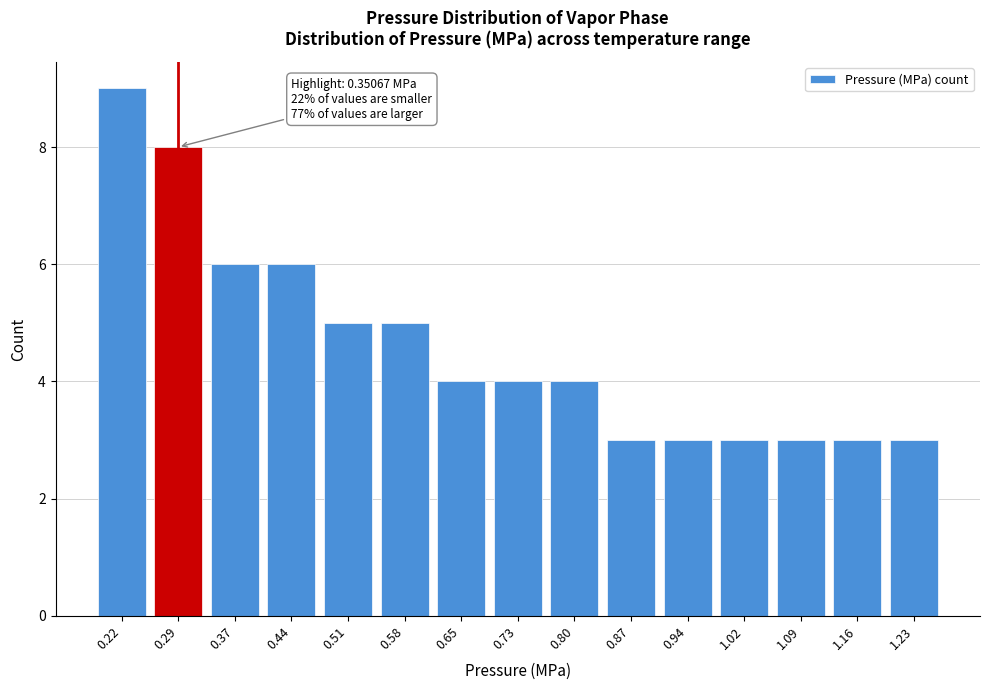

Reading left to right, what are all the values shown in this chart?

0.22=9	0.29=8	0.37=6	0.44=6	0.51=5	0.58=5	0.65=4	0.73=4	0.80=4	0.87=3	0.94=3	1.02=3	1.09=3	1.16=3	1.23=3